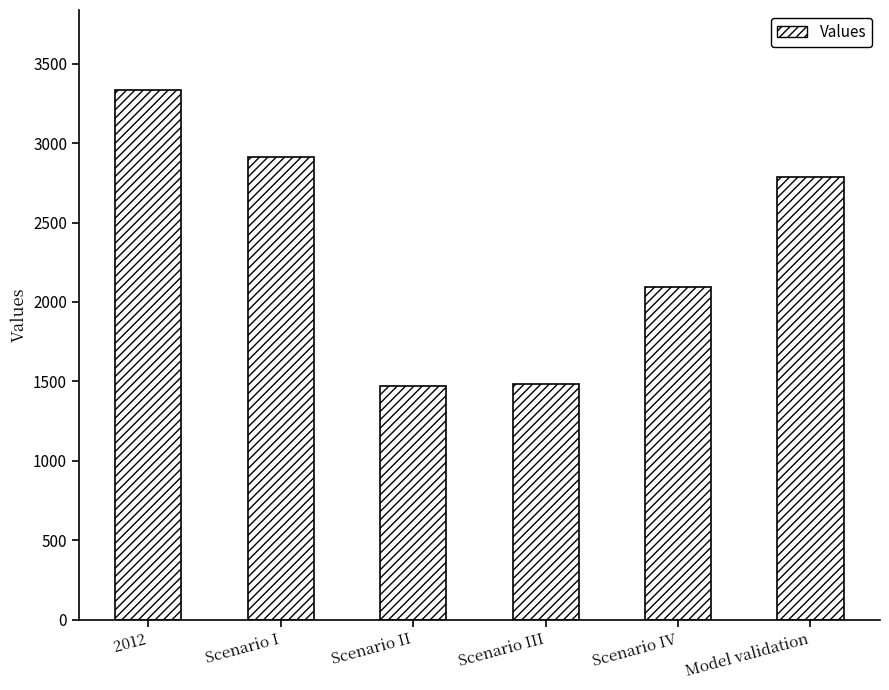

The chart shows a value of 1484.0 at Scenario III. True or false?

True